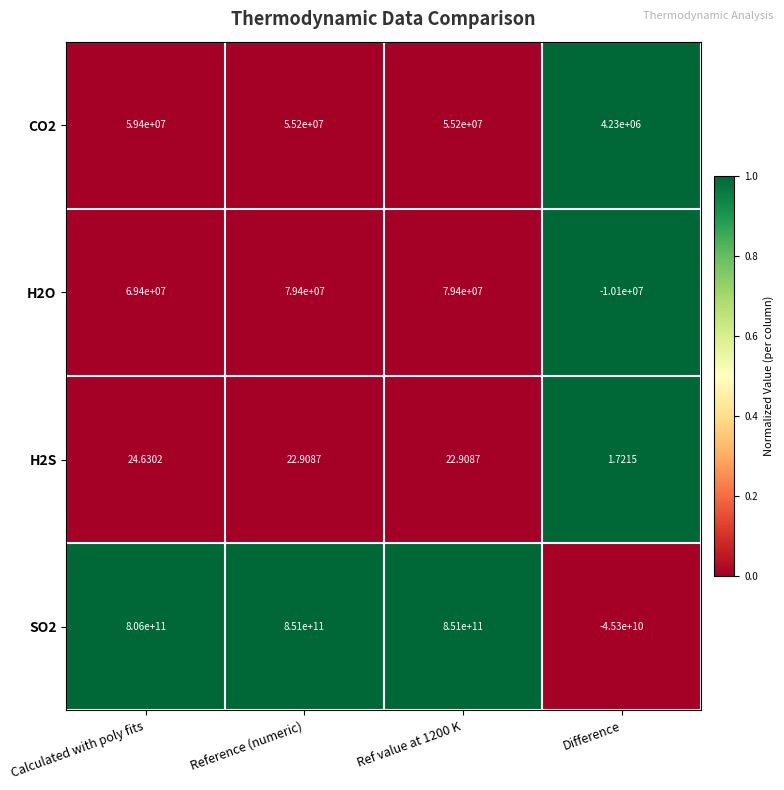

Rank the series by their maximum value, from lowest to highest.

H2S, CO2, H2O, SO2